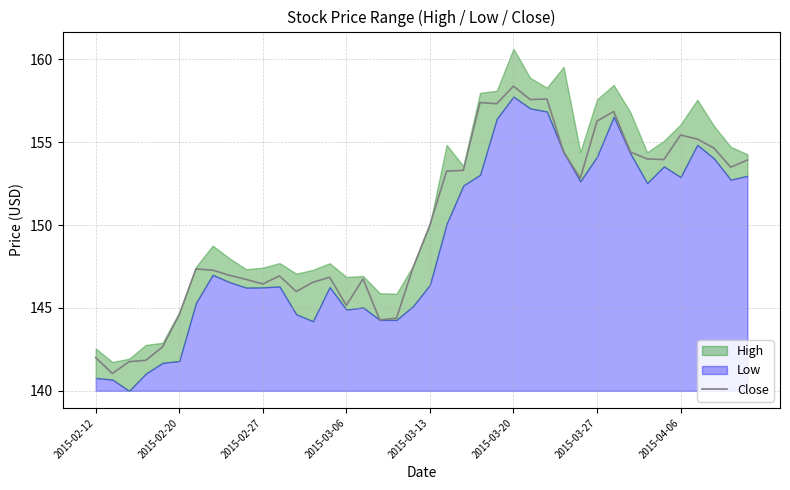

What is the lowest value of the Close series?

141.1